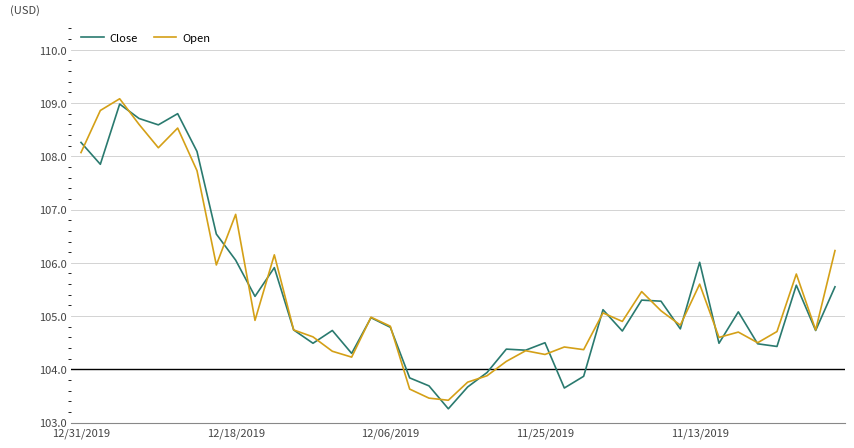

How many distinct data groups are displayed?

2